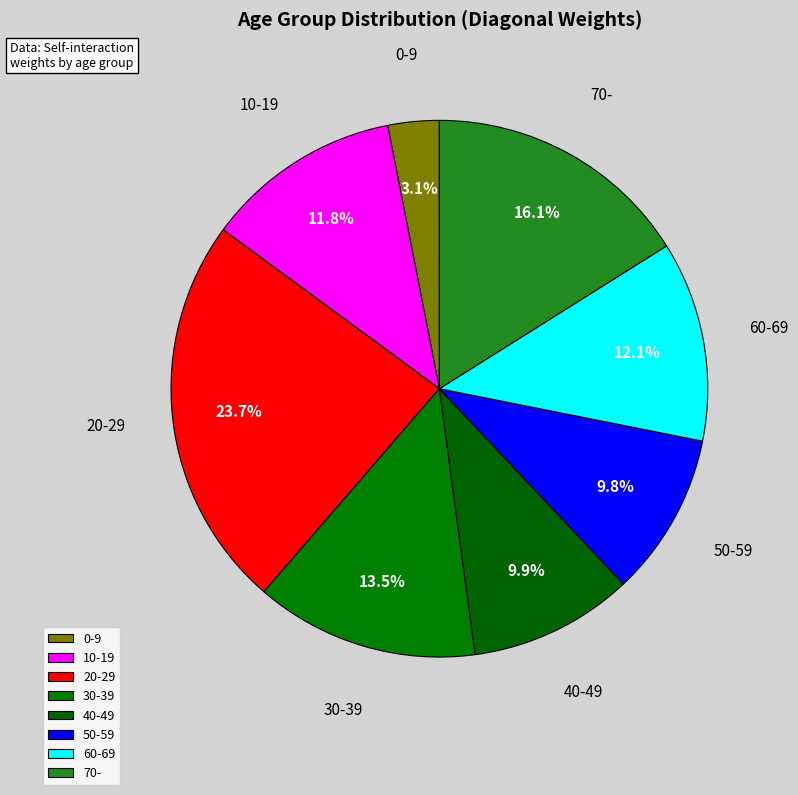

Between 40-49 and 20-29, which is larger?

20-29